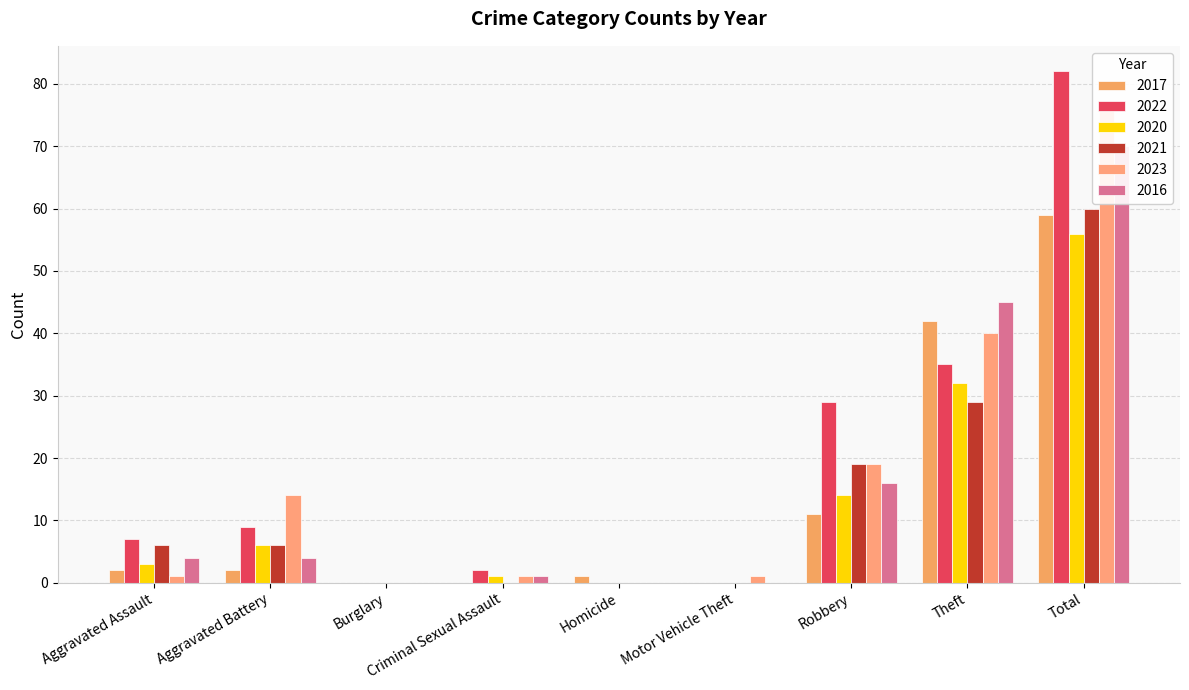

What is the total value across all series at Homicide?

1